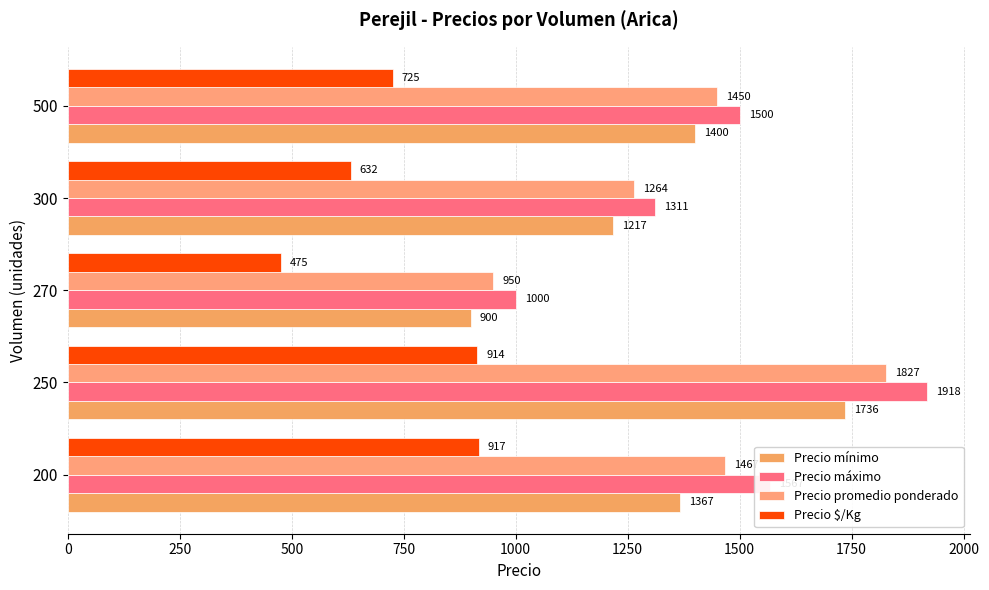

True or false: Precio promedio ponderado has a value of 1827 at 250.

True